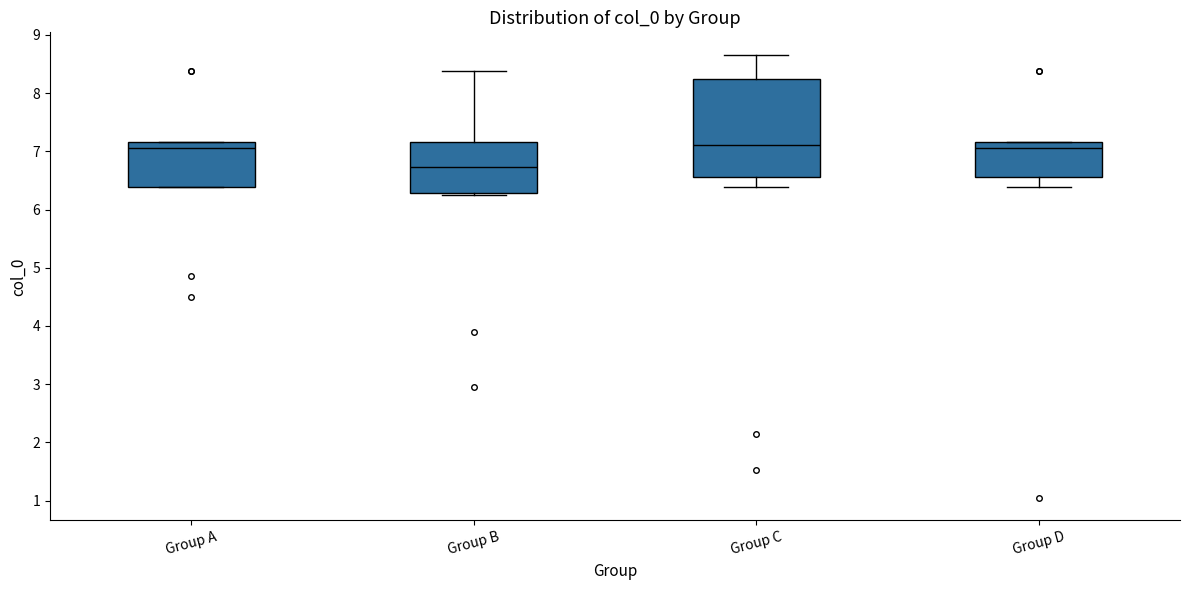

Reading left to right, transcribe this box plot: for each box, give where its median line is, the range the box spans, and where its two whiskers end, as read against the y-axis. The values are not printed on the chart, so give them approximately, as read against the axis.

Group A: median 7.1, box 6.4 to 7.2, whiskers 6.4 to 7.2
Group B: median 6.7, box 6.3 to 7.2, whiskers 6.3 (just below the box's lower edge) to 8.4
Group C: median 7.1, box 6.6 to 8.2, whiskers 6.4 to 8.7
Group D: median 7.1, box 6.6 to 7.2, whiskers 6.4 to 7.2